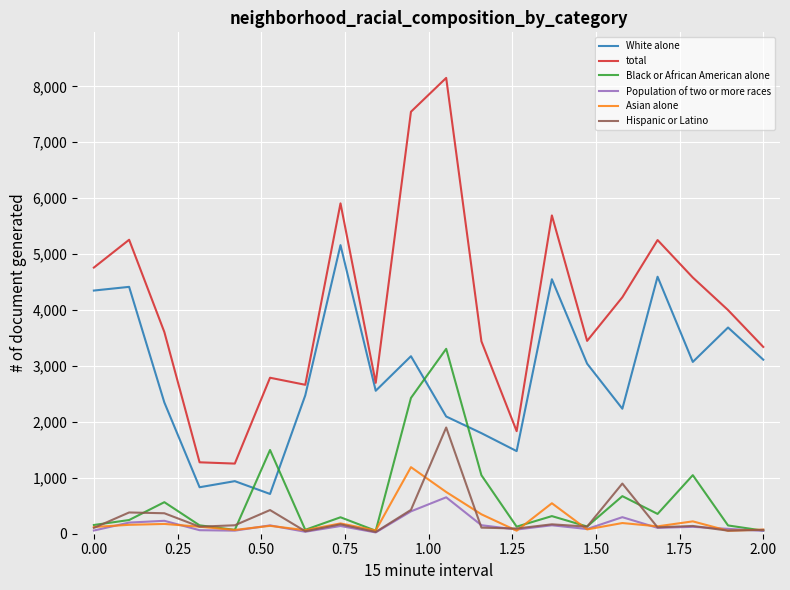

Which series has the widest spread of values?

total